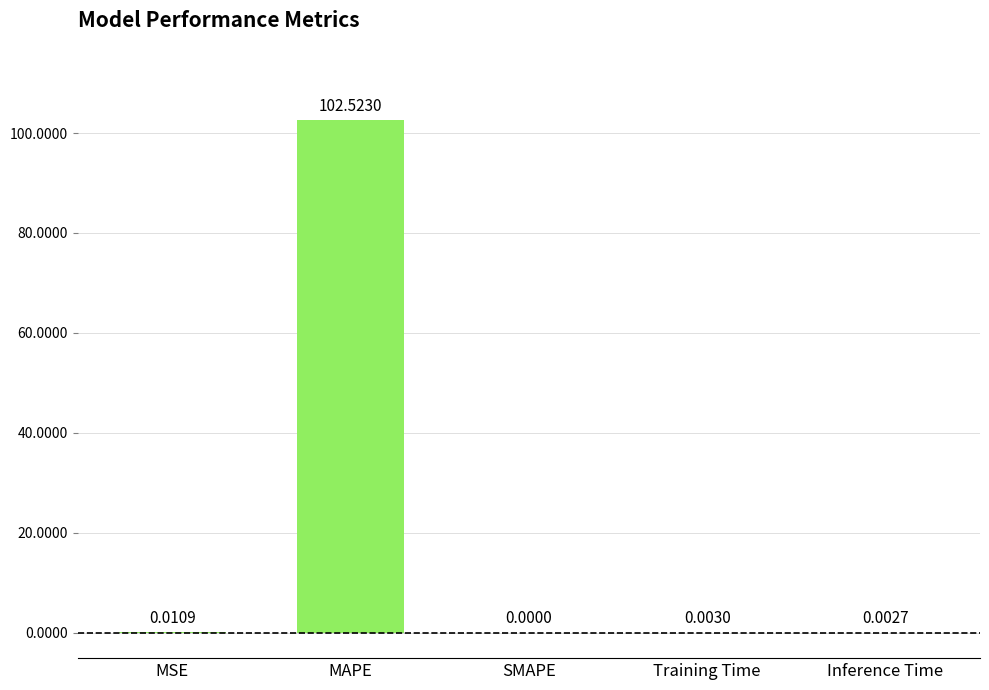

What is the sum of all values?

102.5